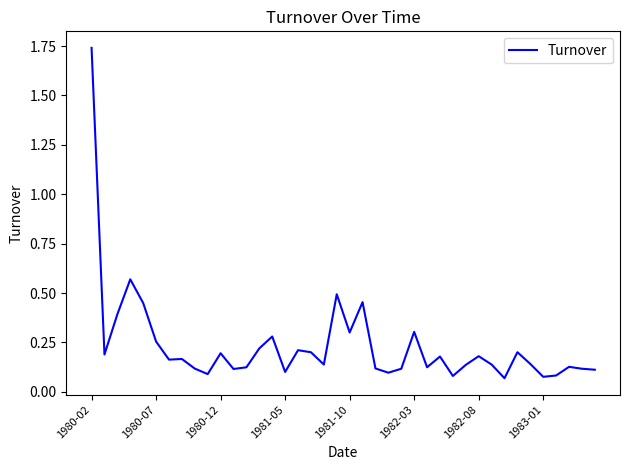

At which category does the chart reach its minimum across all series?

32